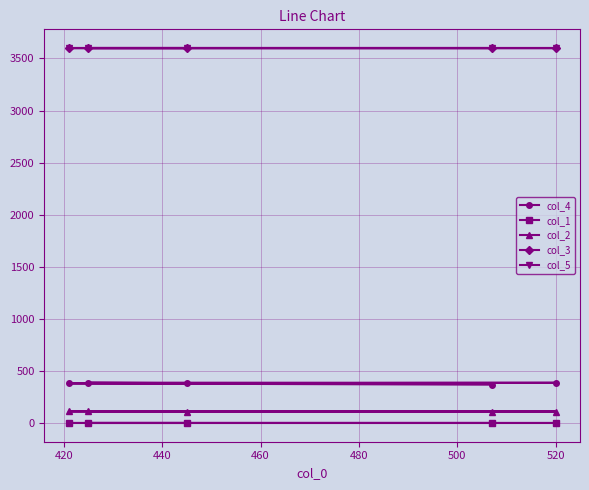

Which series has the largest range (max minus min)?

col_4